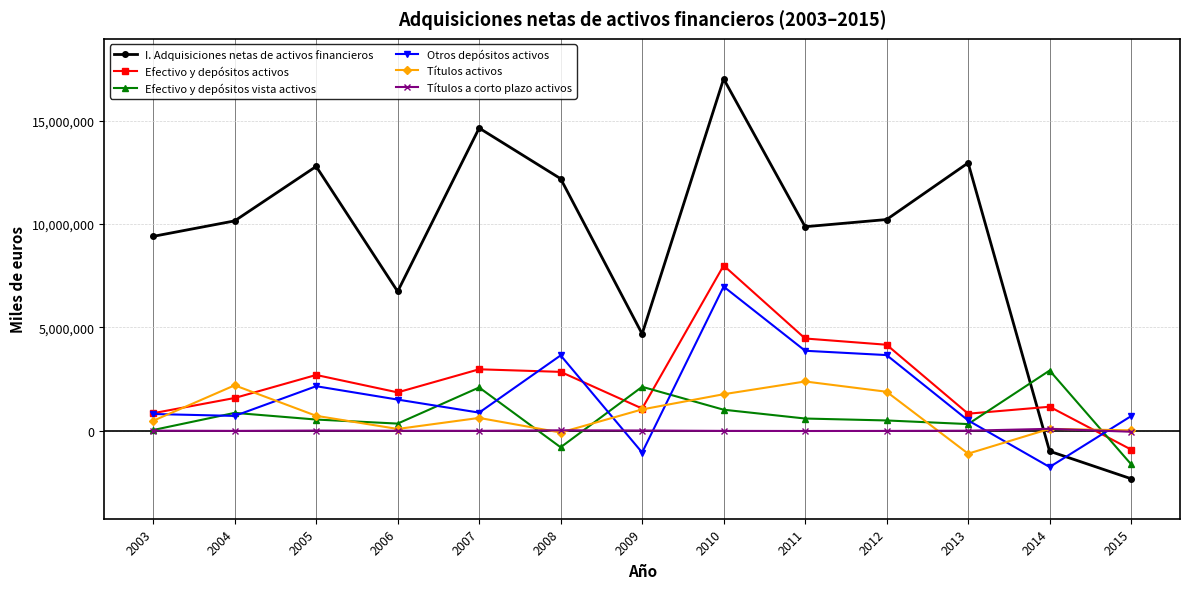

How many intersections are there between Otros depósitos activos and Títulos a corto plazo activos?

4